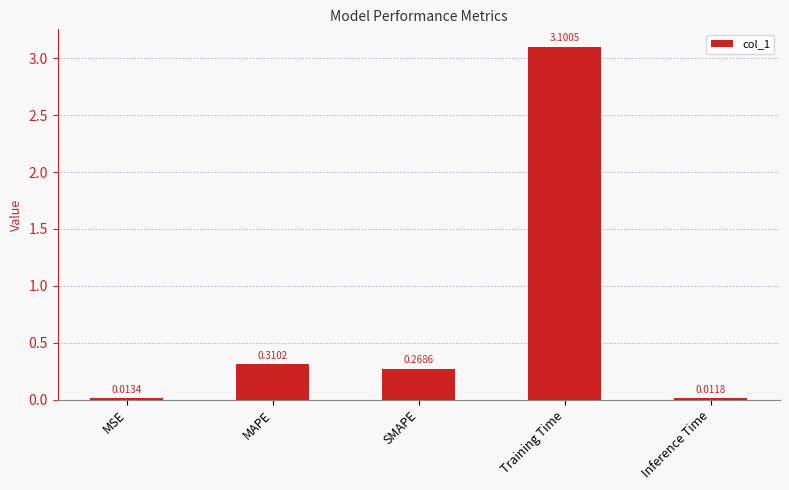

List the labels in order of value, smallest first.

Inference Time, MSE, SMAPE, MAPE, Training Time